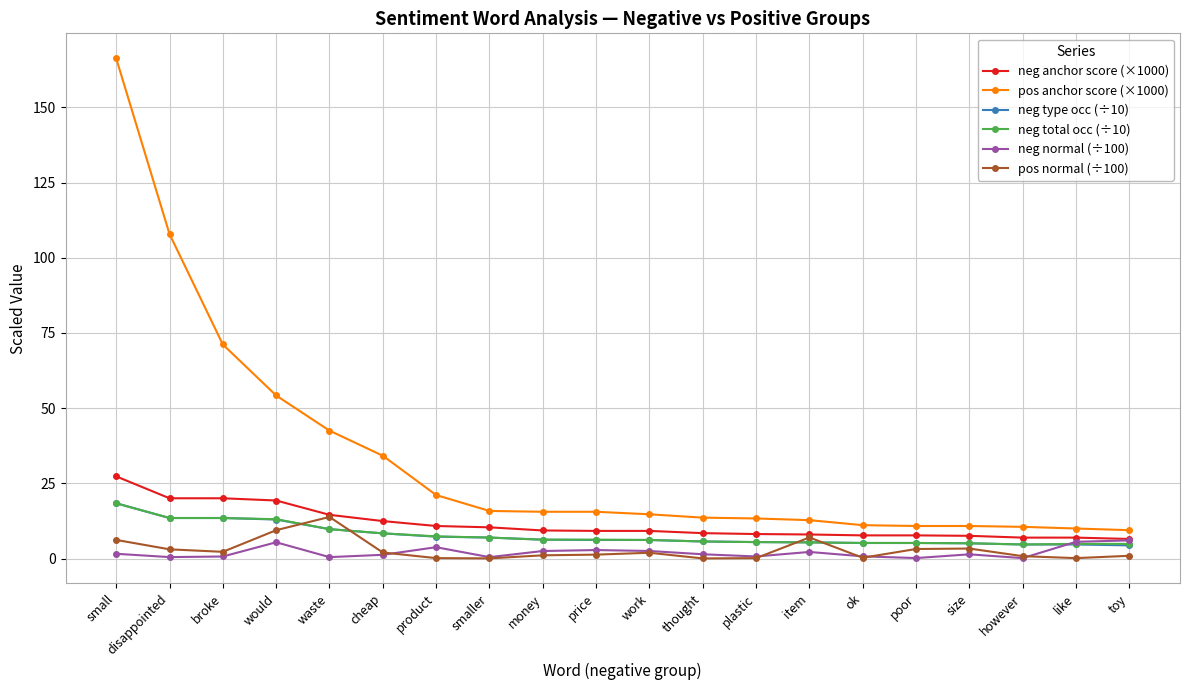

What is the spread (max minus min) of values at toy?

8.5